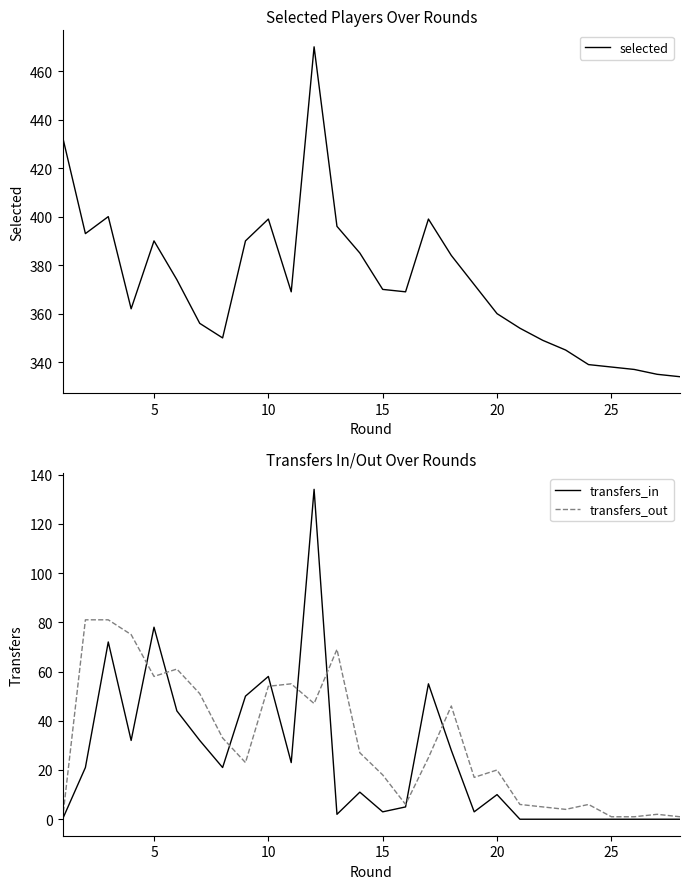

What is the value of the transfers_in point at the 9th from the left?

50